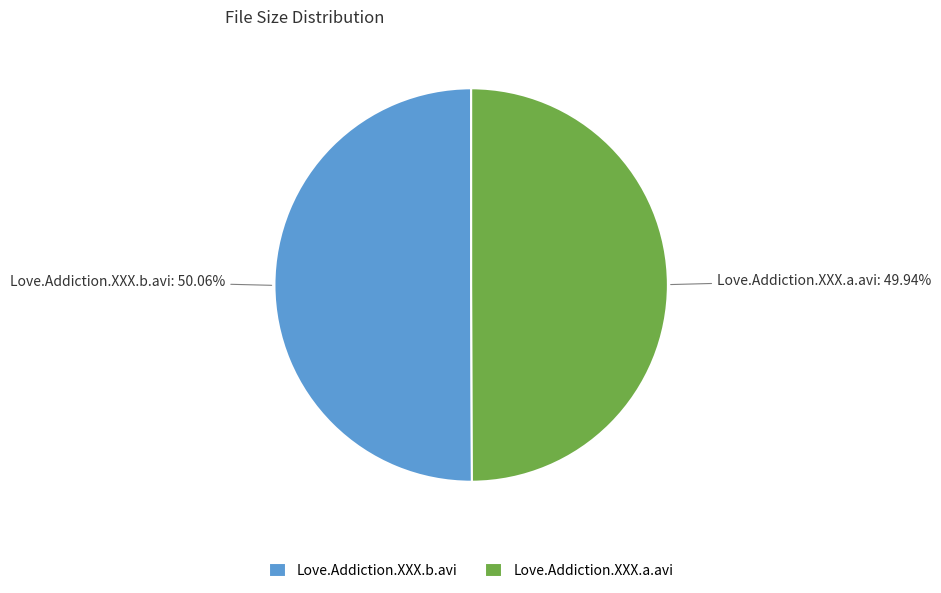

What percentage is NOT represented by Love.Addiction.XXX.a.avi?

50.1%